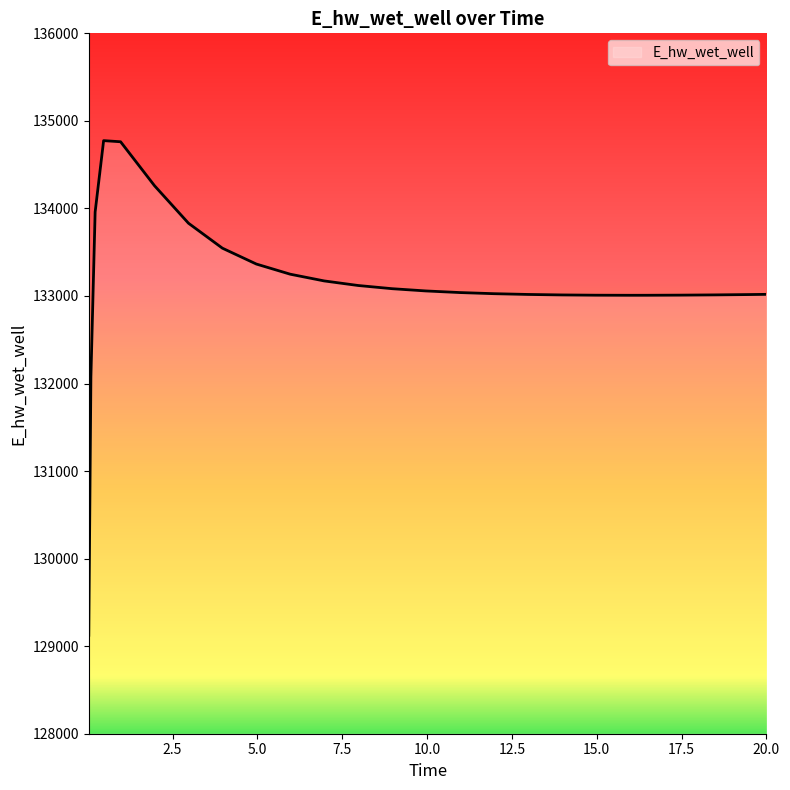

What is the minimum value shown in the chart?

129124.6